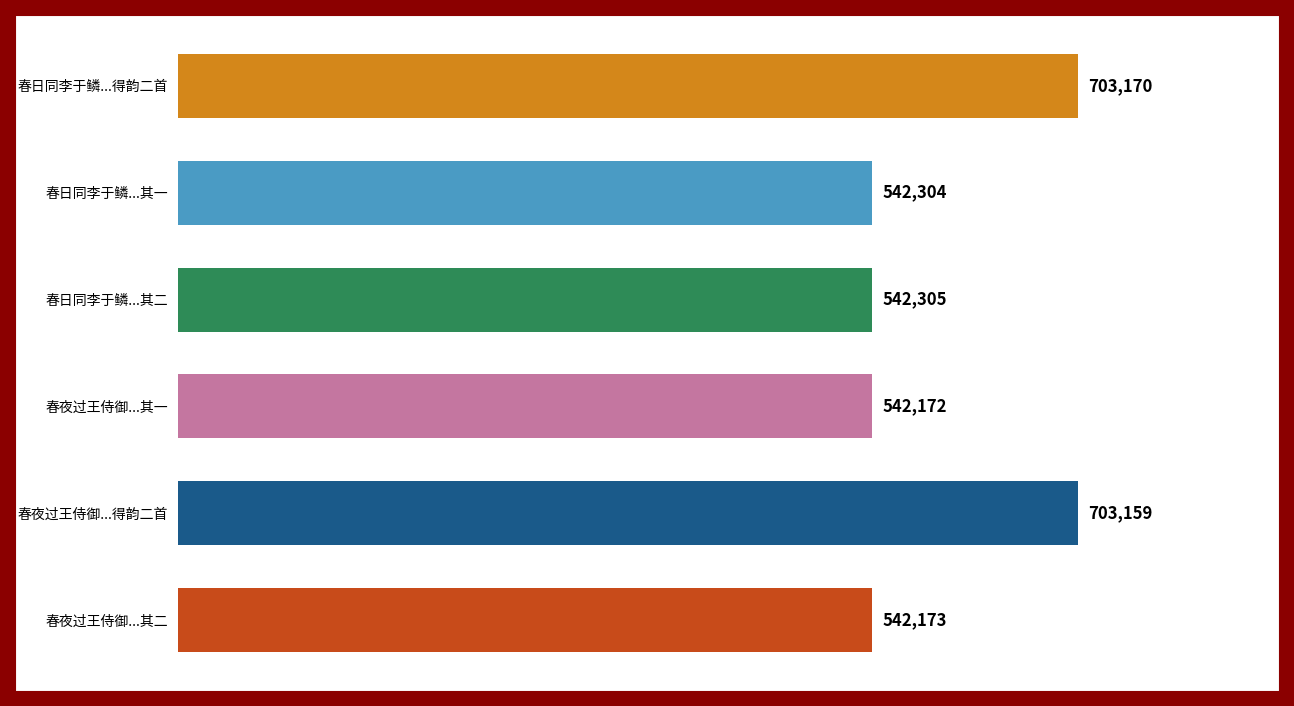

Between 春夜过王侍御...其二 and 春日同李于鳞...其二, which is larger?

春日同李于鳞...其二